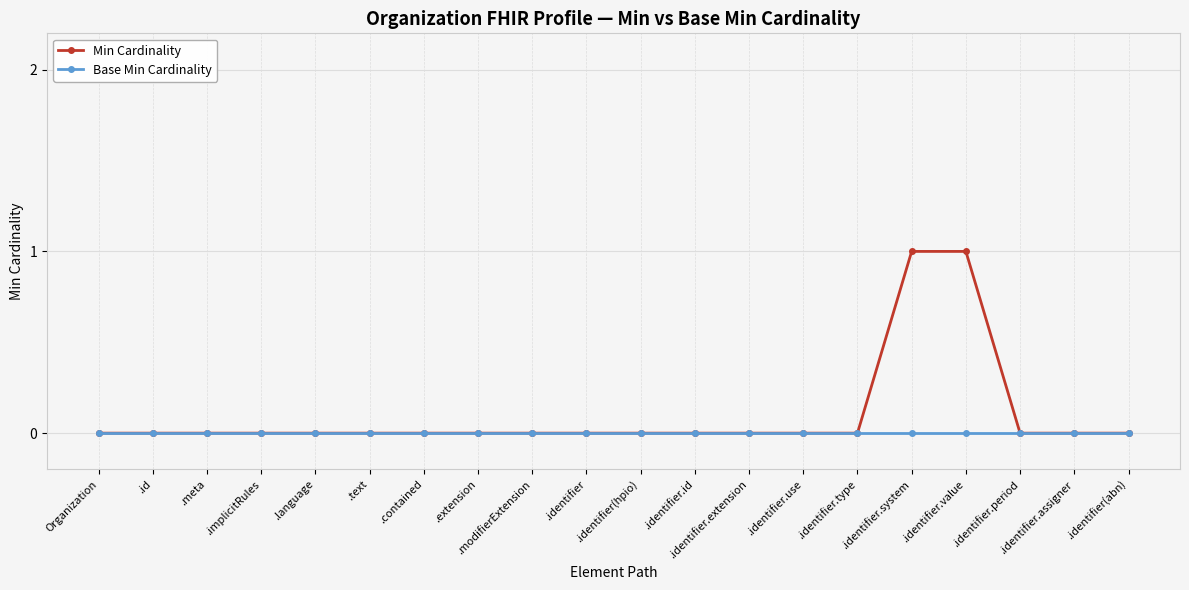

What are all the series names shown in the legend?

Min Cardinality, Base Min Cardinality